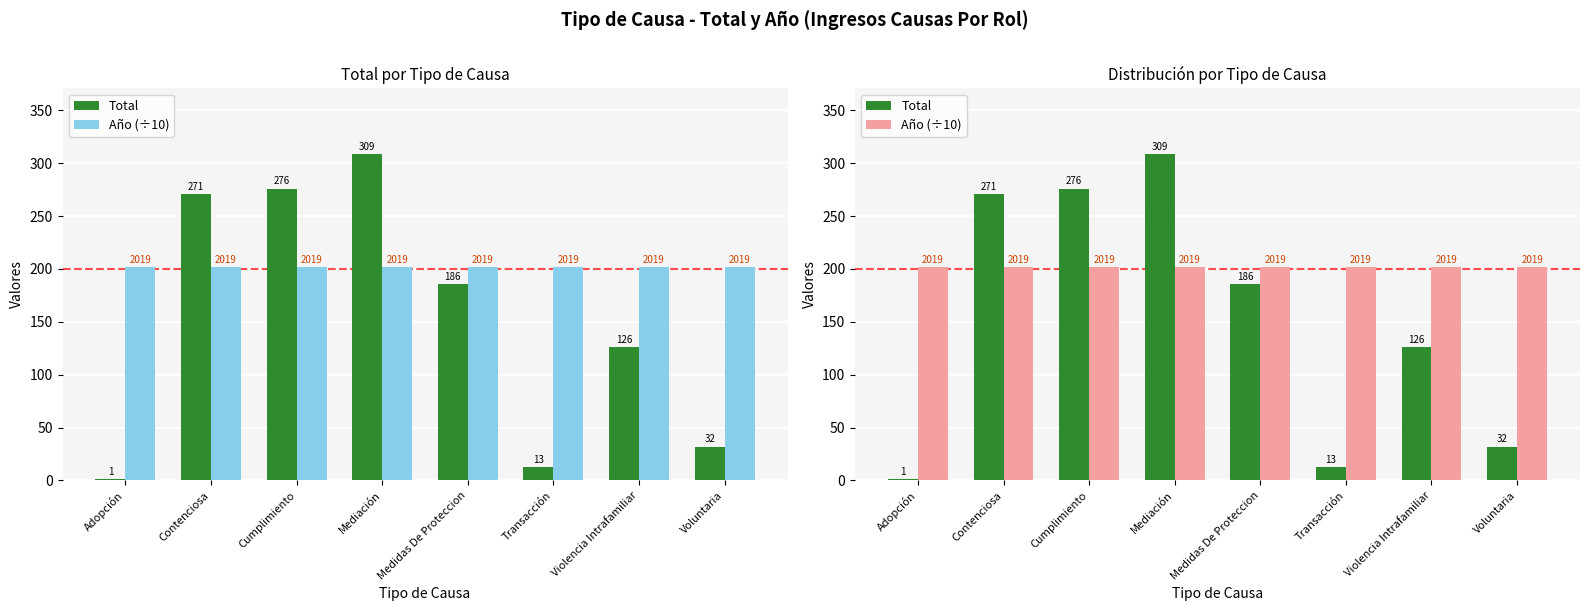

What is the sum of the Año (÷10) values at Cumplimiento and Voluntaria?

403.8